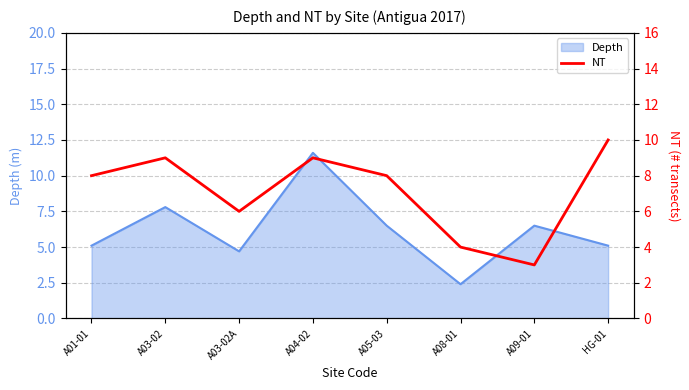

The chart shows a value of 13 at A01-01. True or false?

False